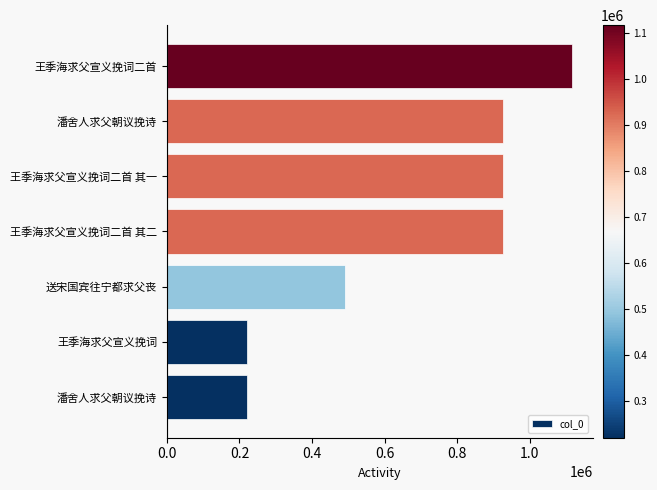

Does the chart contain any negative values?

No